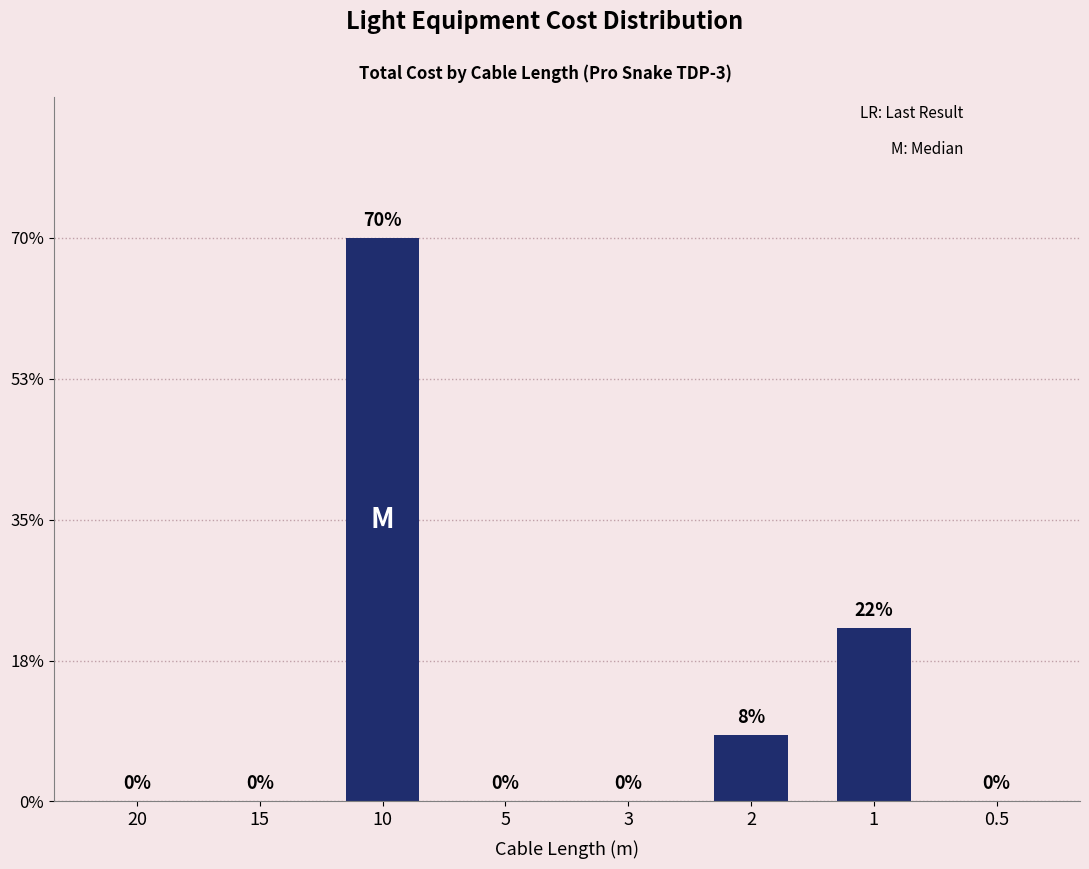

What is the greatest value displayed?

70.2